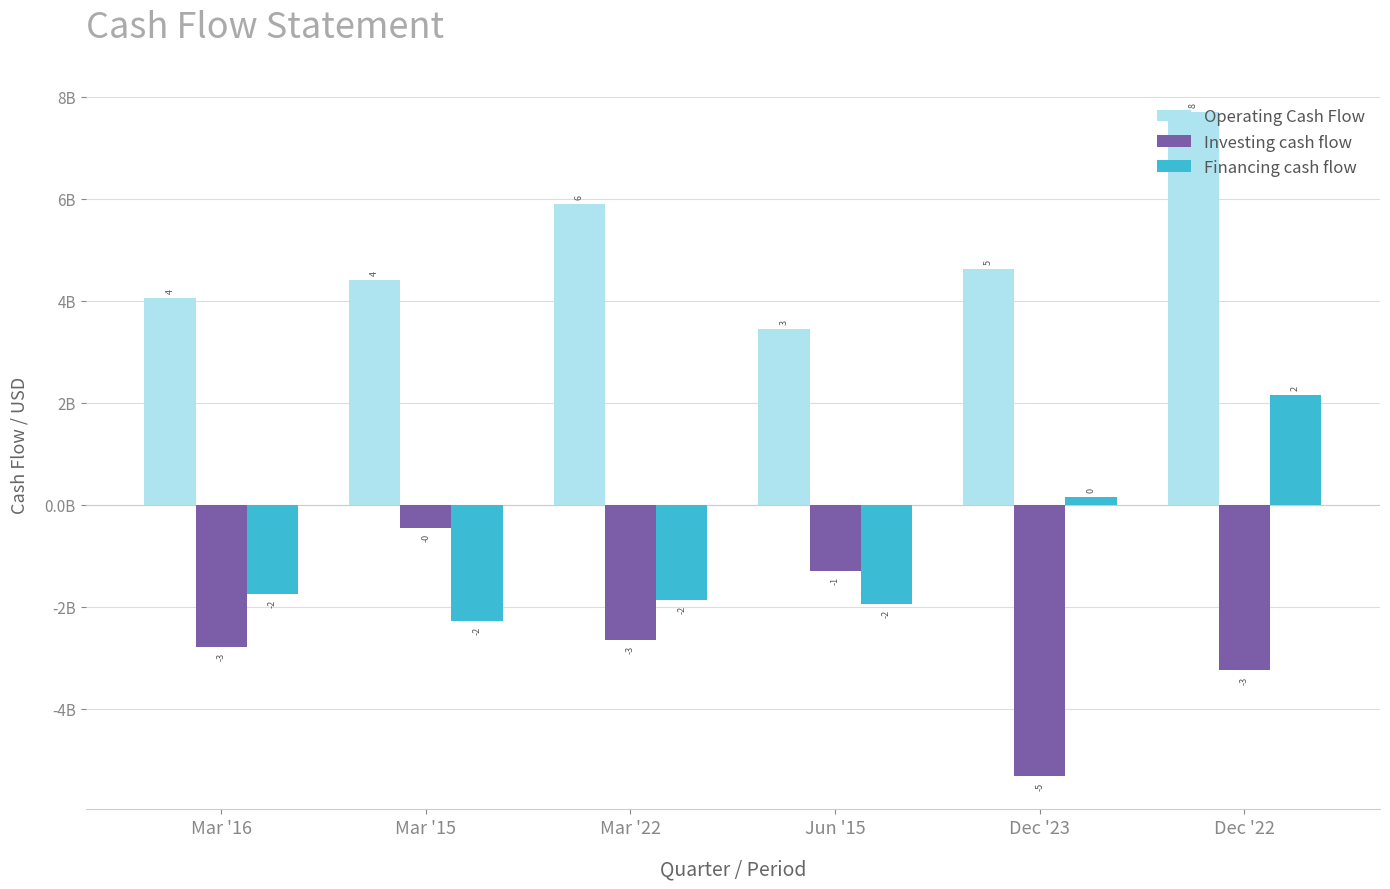

Rank the categories by Financing cash flow value from highest to lowest.

Dec '22, Dec '23, Mar '16, Mar '22, Jun '15, Mar '15